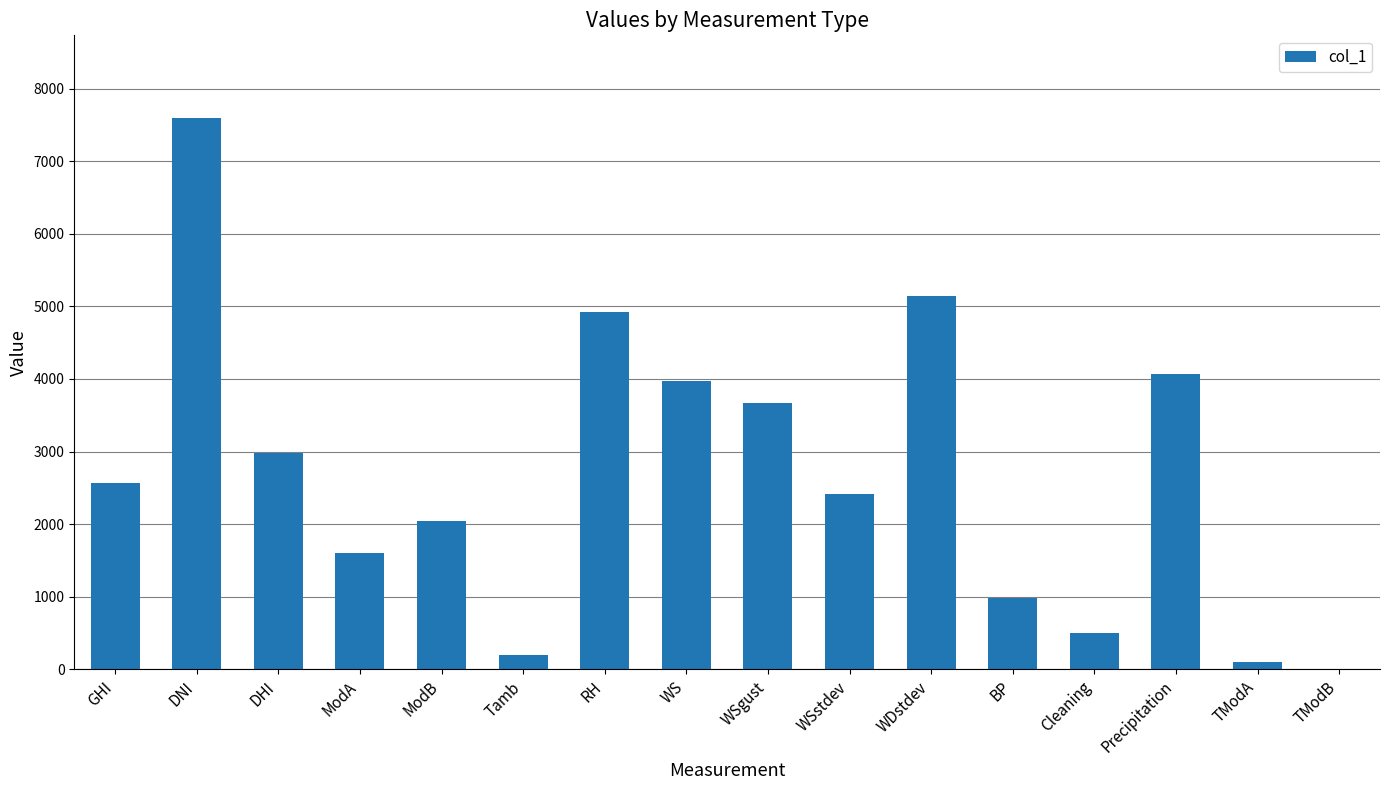

What is the greatest value displayed?

7594